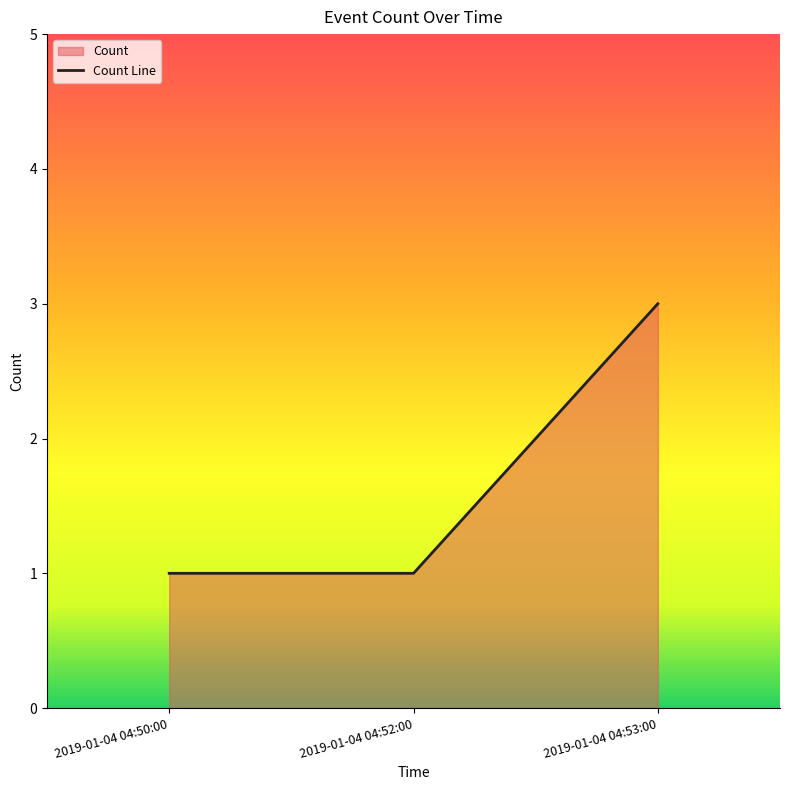

Rank the categories by value from lowest to highest.

2019-01-04 04:50:00, 2019-01-04 04:52:00, 2019-01-04 04:53:00